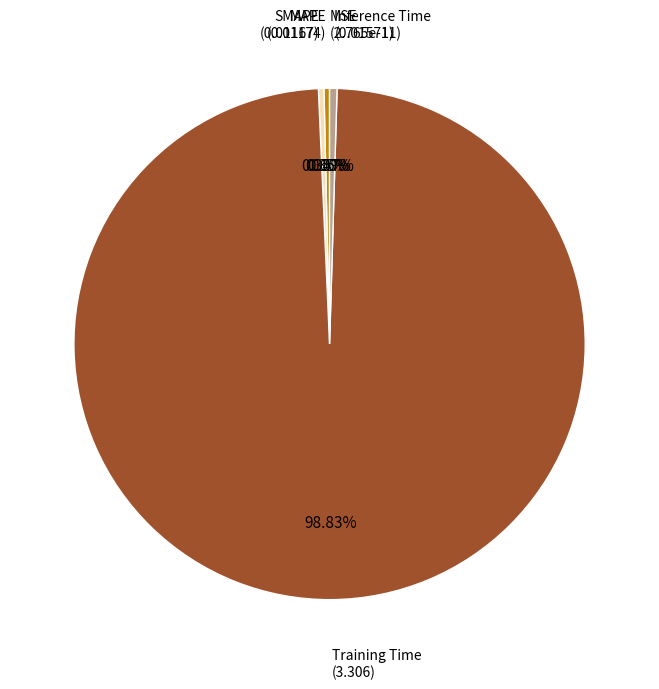

How many segments does this pie chart have?

5